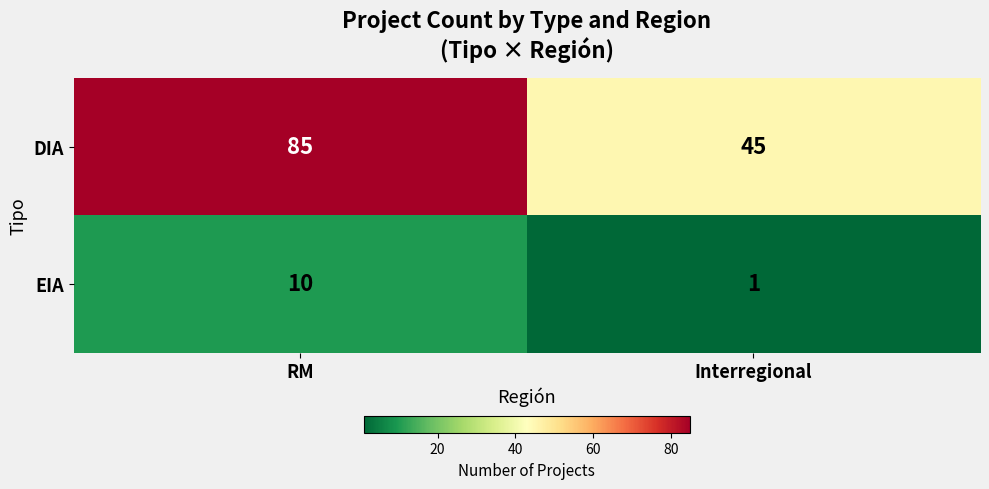

Reading right to left, list all the values displayed in this chart.

DIA: 45	85
EIA: 1	10